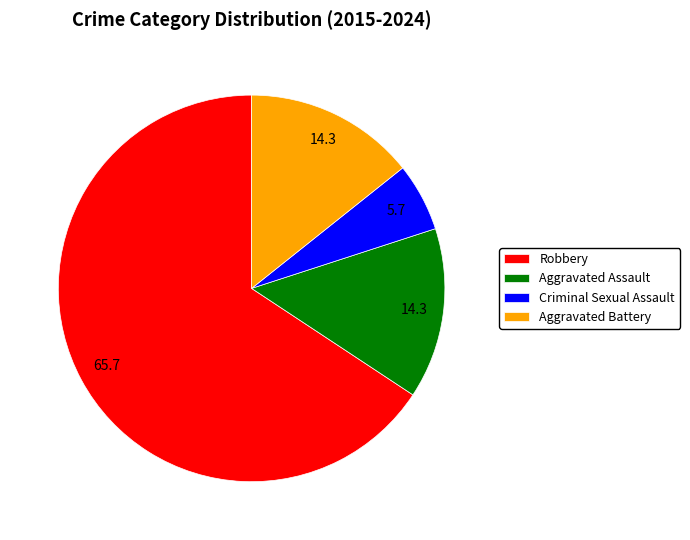

Is it true that Aggravated Assault is 1% of the pie?

False